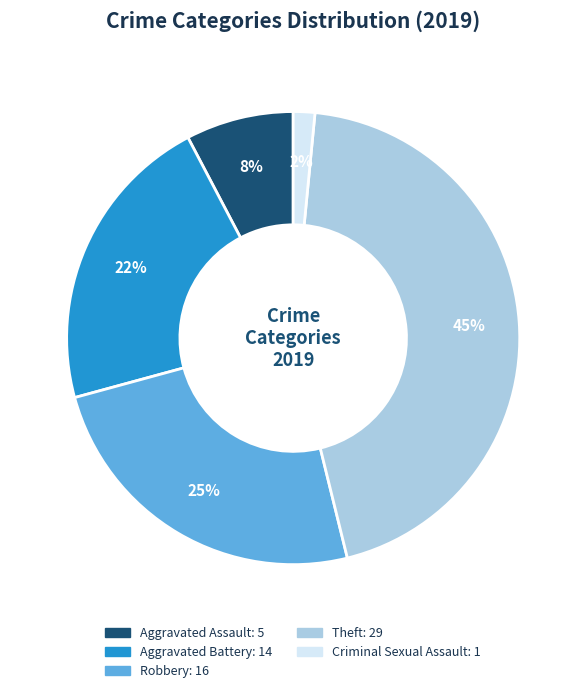

Is there any slice that represents more than half of the pie?

No